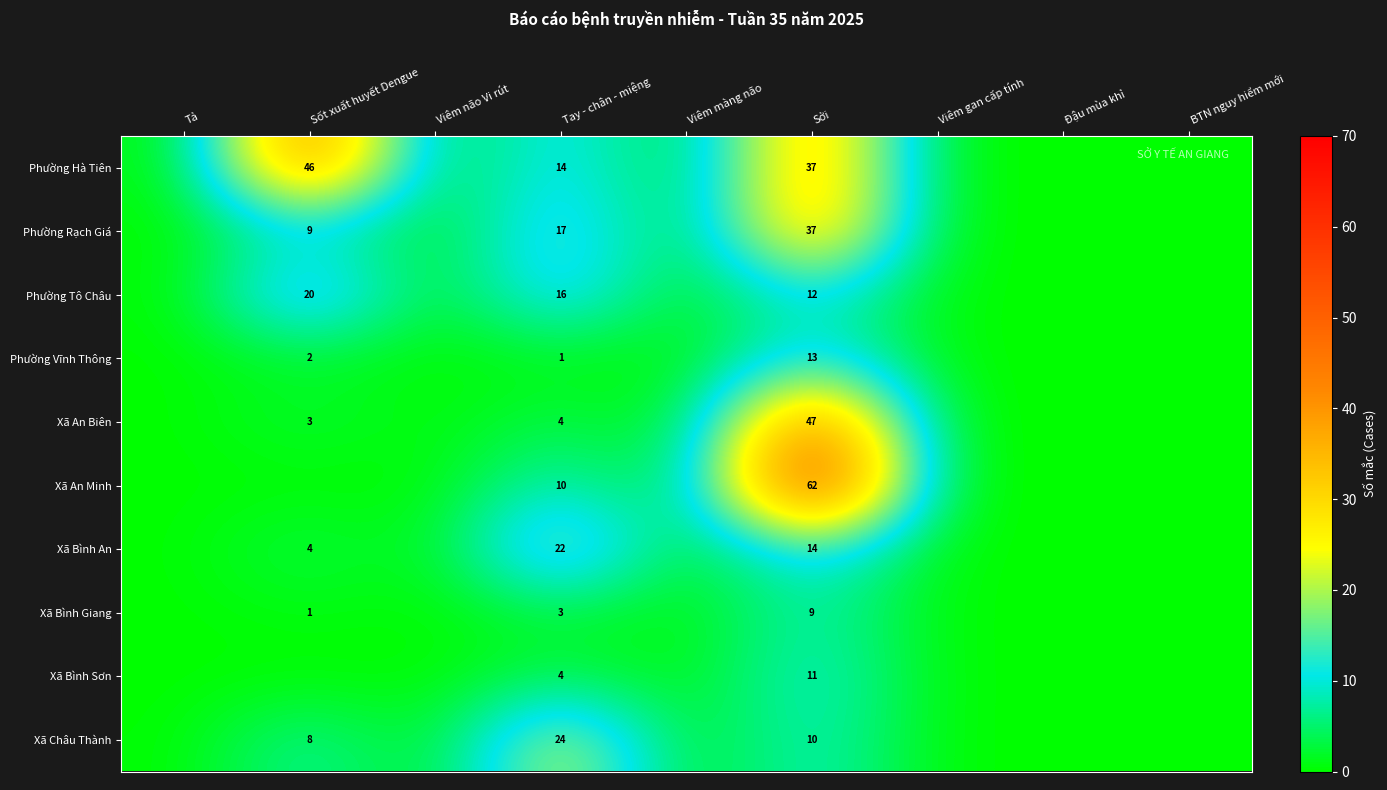

The Phường Vĩnh Thông series shows 1 at Sốt xuất huyết Dengue. True or false?

False